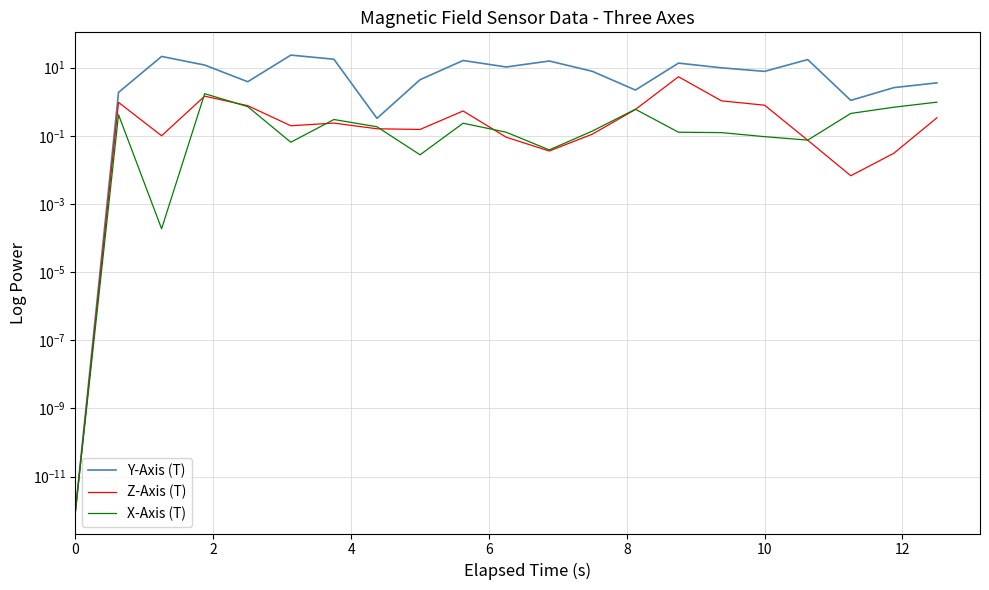

Is the value of Y-Axis (T) at 11 greater than the value of Z-Axis (T) at 13?

Yes